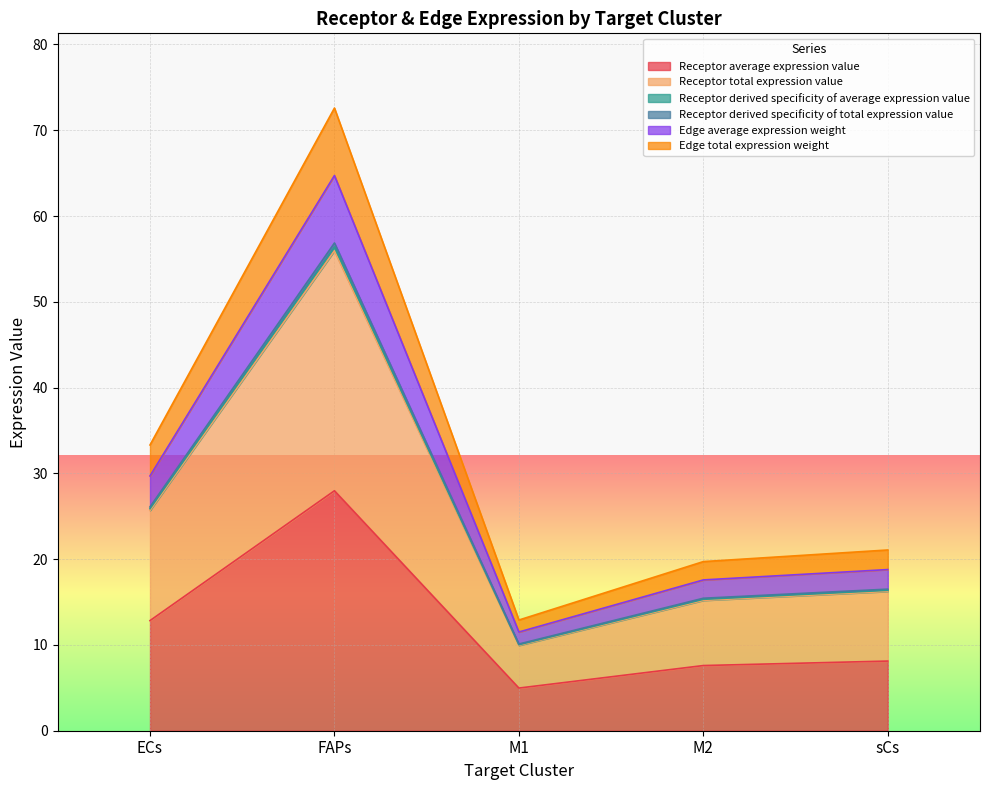

What is the spread (max minus min) of values at M2?

12.1